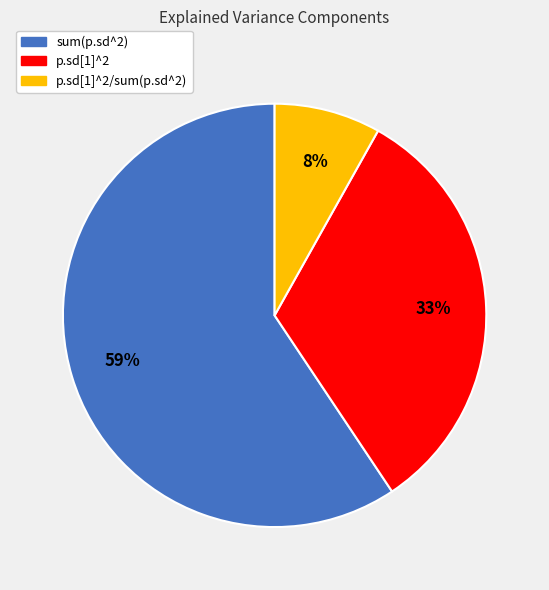

To the nearest percent, what is the average slice percentage?

33%